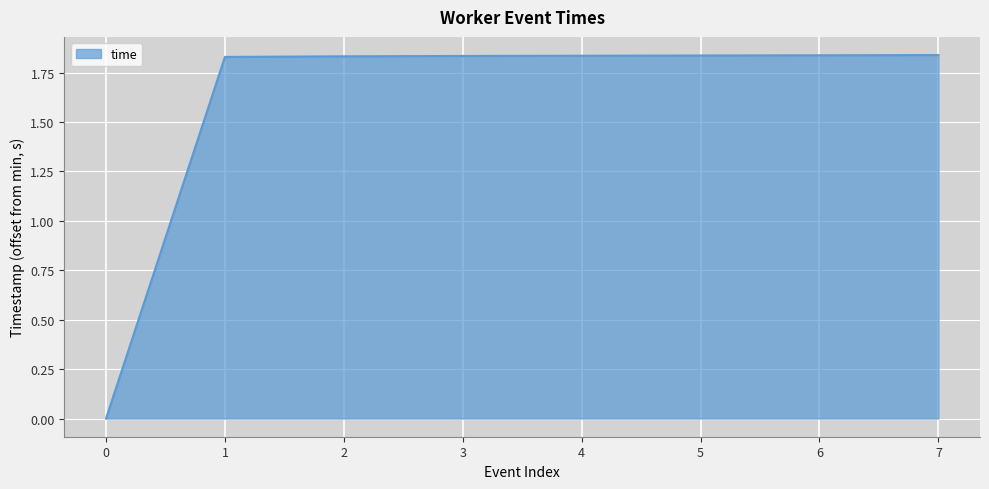

What is the ratio of the value at 7 to the value at 6?

1.0